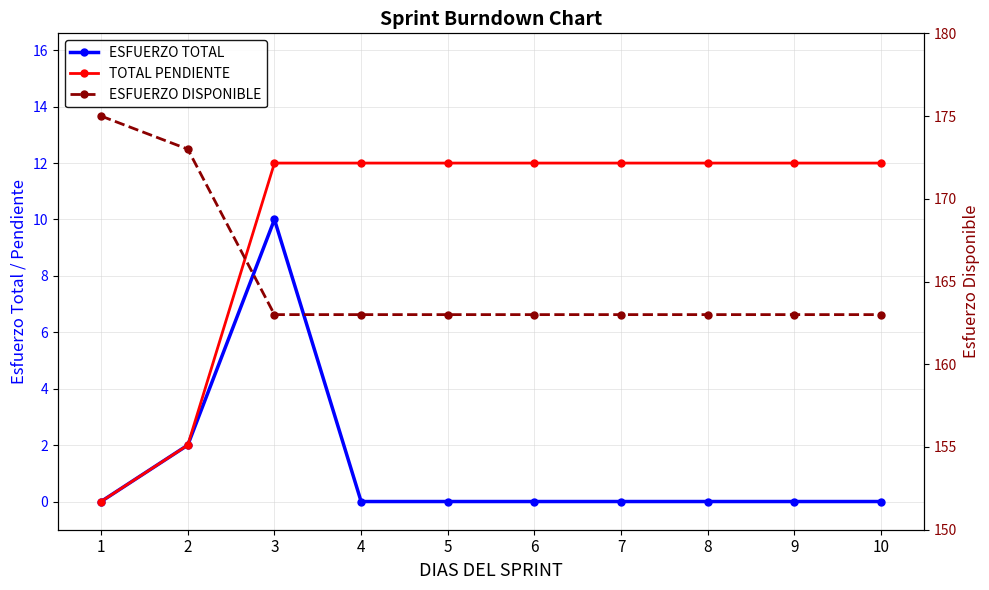

List the series in order of their peak value, highest first.

ESFUERZO DISPONIBLE, TOTAL PENDIENTE, ESFUERZO TOTAL